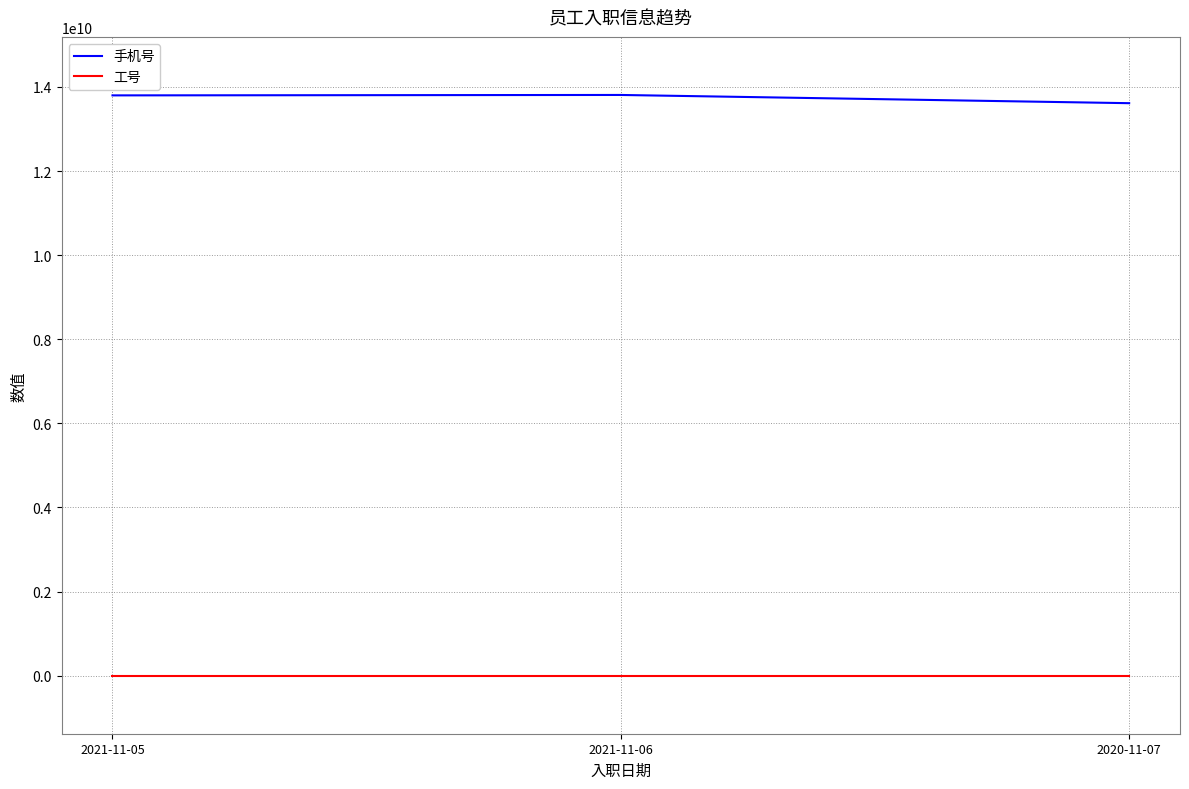

What is the maximum value shown in the chart?

13810000512